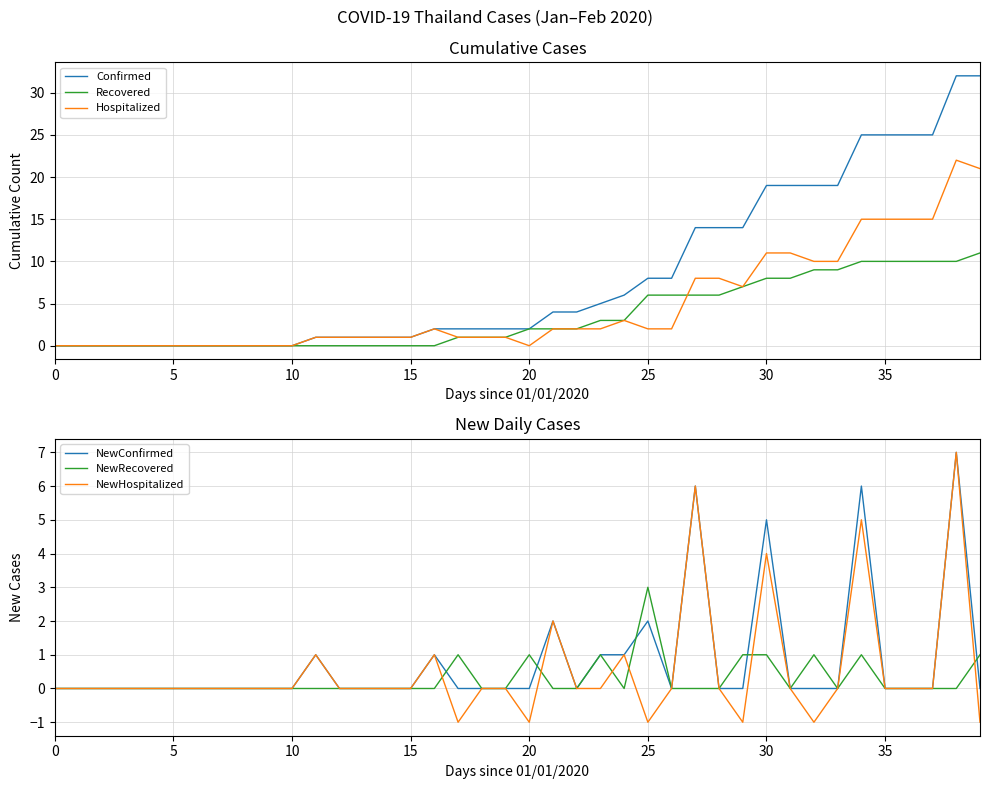

What is the lowest value of the NewHospitalized series?

-1